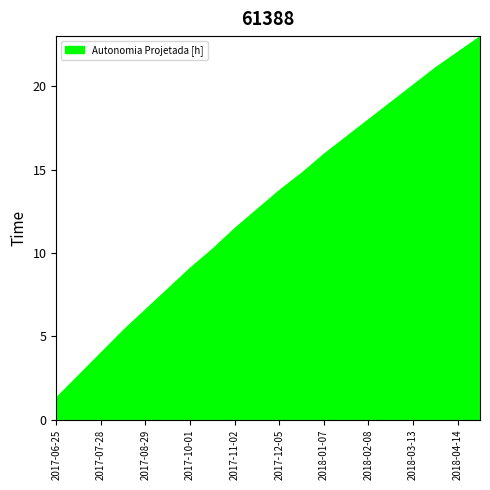

What is the minimum value shown in the chart?

1.3